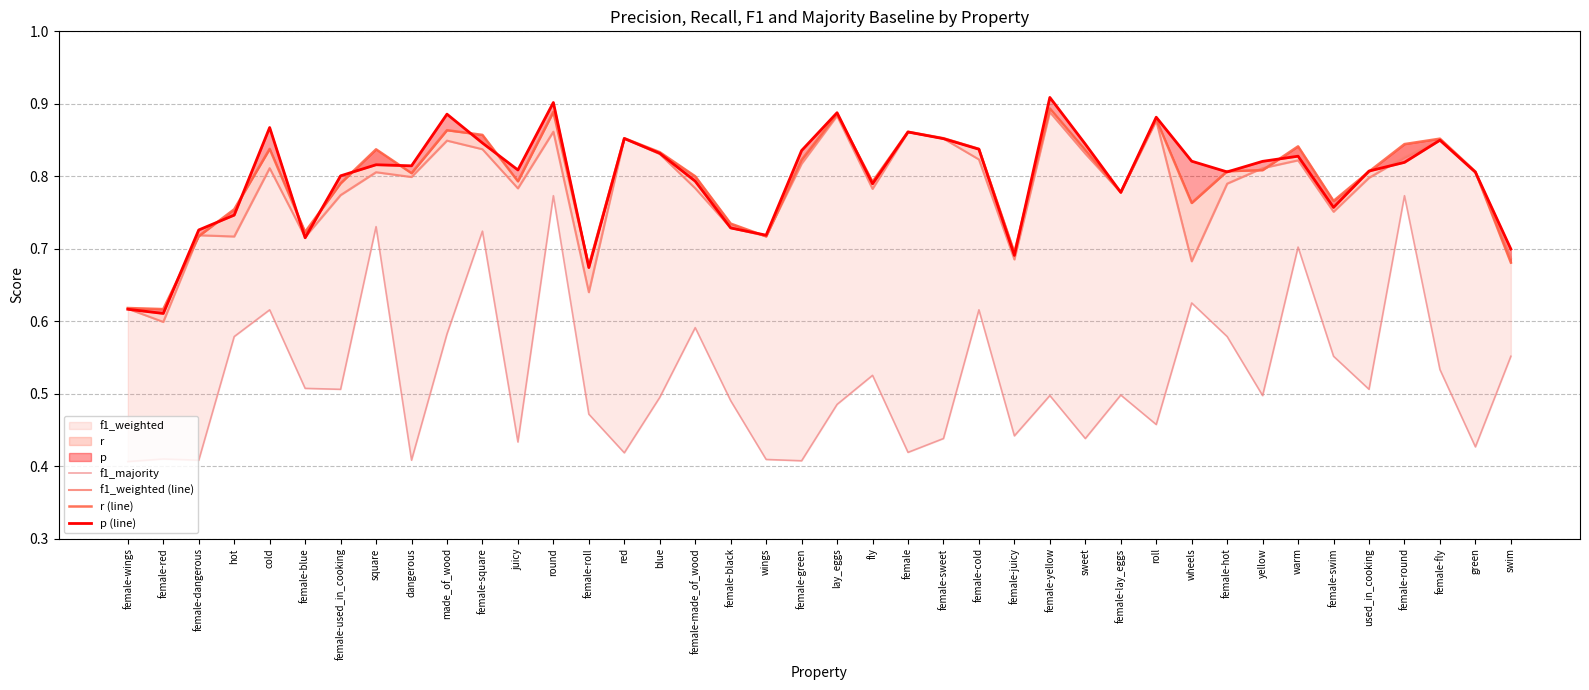

Reading left to right, extract all data points from this chart.

f1_majority: female-wings=0.4	female-red=0.4	female-dangerous=0.4	hot=0.6	cold=0.6	female-blue=0.5	female-used_in_cooking=0.5	square=0.7	dangerous=0.4	made_of_wood=0.6	female-square=0.7	juicy=0.4	round=0.8	female-roll=0.5	red=0.4	blue=0.5	female-made_of_wood=0.6	female-black=0.5	wings=0.4	female-green=0.4	lay_eggs=0.5	fly=0.5	female=0.4	female-sweet=0.4	female-cold=0.6	female-juicy=0.4	female-yellow=0.5	sweet=0.4	female-lay_eggs=0.5	roll=0.5	wheels=0.6	female-hot=0.6	yellow=0.5	warm=0.7	female-swim=0.6	used_in_cooking=0.5	female-round=0.8	female-fly=0.5	green=0.4	swim=0.6
f1_weighted (line): female-wings=0.6	female-red=0.6	female-dangerous=0.7	hot=0.7	cold=0.8	female-blue=0.7	female-used_in_cooking=0.8	square=0.8	dangerous=0.8	made_of_wood=0.8	female-square=0.8	juicy=0.8	round=0.9	female-roll=0.6	red=0.9	blue=0.8	female-made_of_wood=0.8	female-black=0.7	wings=0.7	female-green=0.8	lay_eggs=0.9	fly=0.8	female=0.9	female-sweet=0.9	female-cold=0.8	female-juicy=0.7	female-yellow=0.9	sweet=0.8	female-lay_eggs=0.8	roll=0.9	wheels=0.7	female-hot=0.8	yellow=0.8	warm=0.8	female-swim=0.8	used_in_cooking=0.8	female-round=0.8	female-fly=0.8	green=0.8	swim=0.7
r (line): female-wings=0.6	female-red=0.6	female-dangerous=0.7	hot=0.8	cold=0.8	female-blue=0.7	female-used_in_cooking=0.8	square=0.8	dangerous=0.8	made_of_wood=0.9	female-square=0.9	juicy=0.8	round=0.9	female-roll=0.7	red=0.9	blue=0.8	female-made_of_wood=0.8	female-black=0.7	wings=0.7	female-green=0.8	lay_eggs=0.9	fly=0.8	female=0.9	female-sweet=0.9	female-cold=0.8	female-juicy=0.7	female-yellow=0.9	sweet=0.8	female-lay_eggs=0.8	roll=0.9	wheels=0.8	female-hot=0.8	yellow=0.8	warm=0.8	female-swim=0.8	used_in_cooking=0.8	female-round=0.8	female-fly=0.9	green=0.8	swim=0.7
p (line): female-wings=0.6	female-red=0.6	female-dangerous=0.7	hot=0.7	cold=0.9	female-blue=0.7	female-used_in_cooking=0.8	square=0.8	dangerous=0.8	made_of_wood=0.9	female-square=0.8	juicy=0.8	round=0.9	female-roll=0.7	red=0.9	blue=0.8	female-made_of_wood=0.8	female-black=0.7	wings=0.7	female-green=0.8	lay_eggs=0.9	fly=0.8	female=0.9	female-sweet=0.9	female-cold=0.8	female-juicy=0.7	female-yellow=0.9	sweet=0.8	female-lay_eggs=0.8	roll=0.9	wheels=0.8	female-hot=0.8	yellow=0.8	warm=0.8	female-swim=0.8	used_in_cooking=0.8	female-round=0.8	female-fly=0.8	green=0.8	swim=0.7